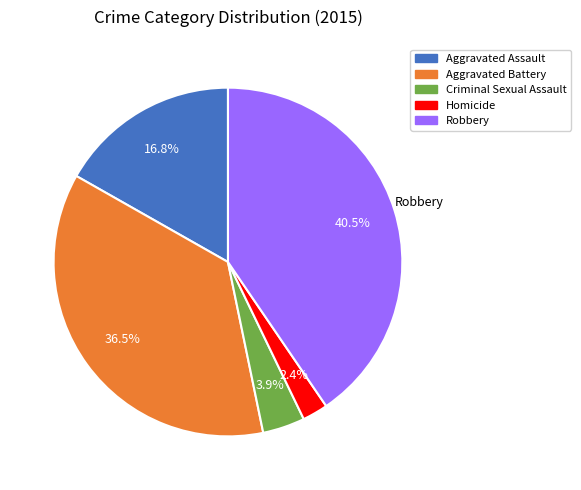

Between Criminal Sexual Assault and Homicide, which is larger?

Criminal Sexual Assault